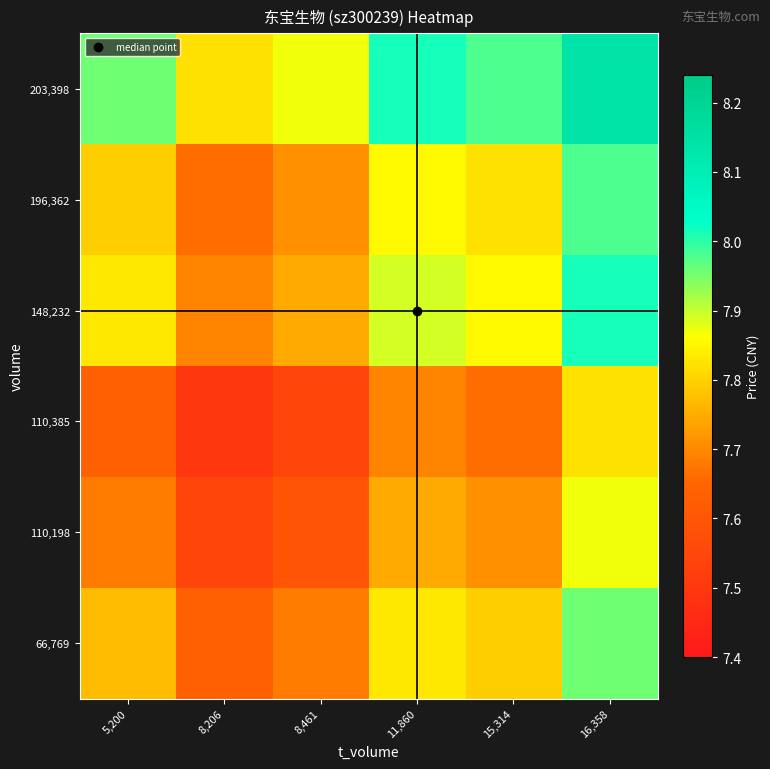

Which series changed the most between 8,206 and 15,314?

66,769